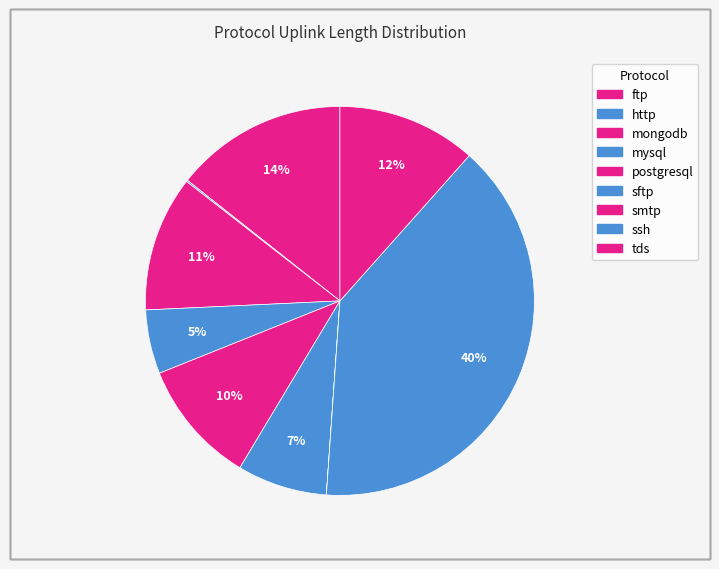

Approximately how many times larger is the value at ftp compared to ssh?

0.4